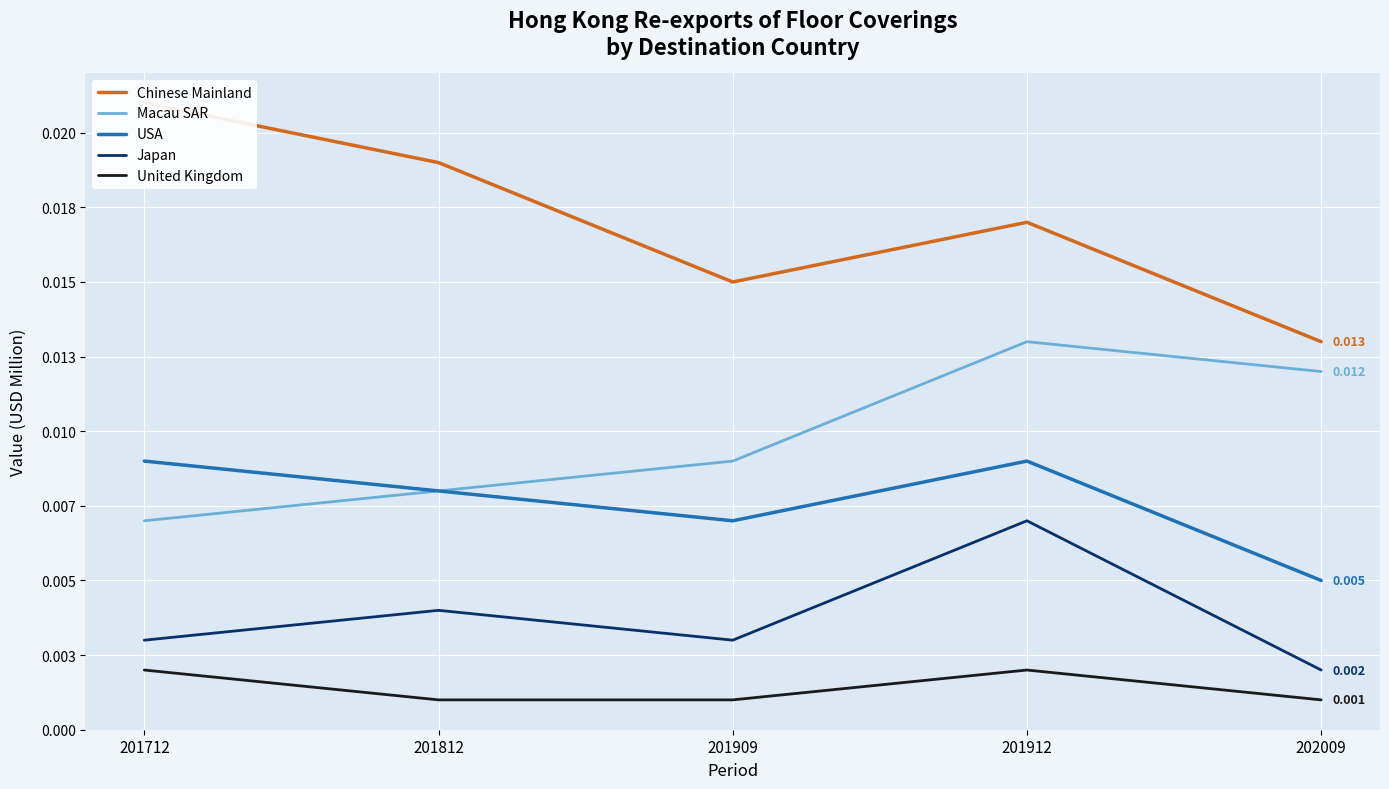

At which label is USA closest to 0?

202009